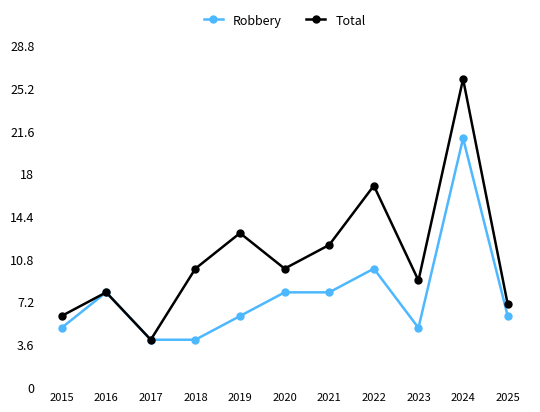

In Total, how many points are lower than both neighbors (excluding endpoints)?

3